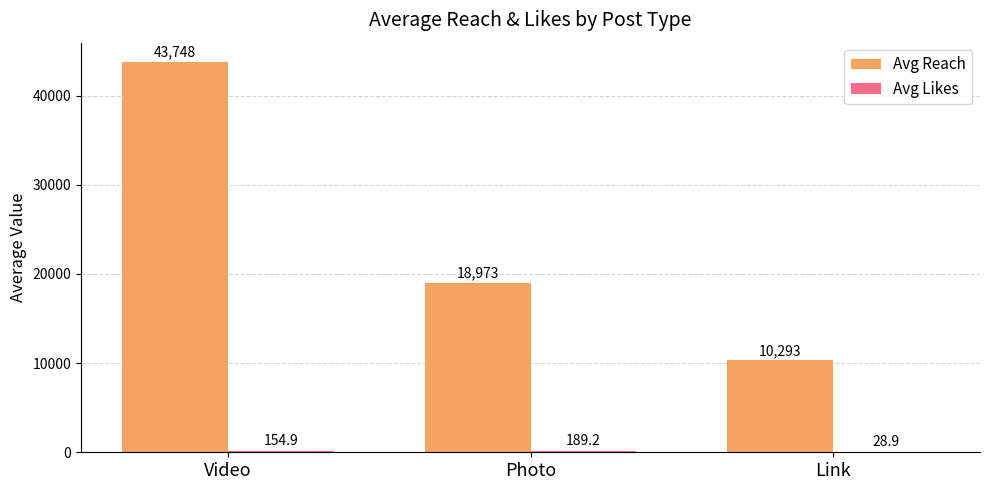

Count the number of data series in this chart.

2